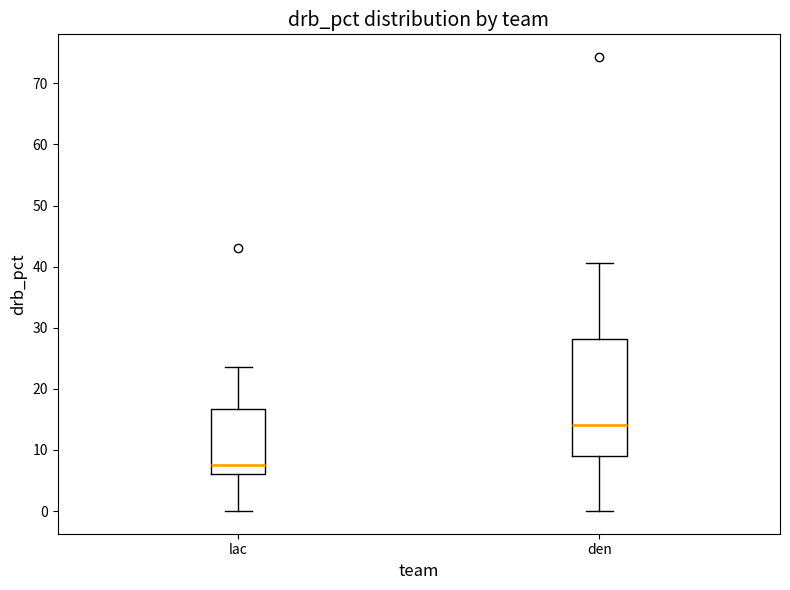

Reading left to right, transcribe this box plot: for each box, give where its median line is, the range the box spans, and where its two whiskers end, as read against the y-axis. The values are not printed on the chart, so give them approximately, as read against the axis.

lac: median 8, box 6 to 17, whiskers 0 to 24
den: median 14, box 9 to 28, whiskers 0 to 41